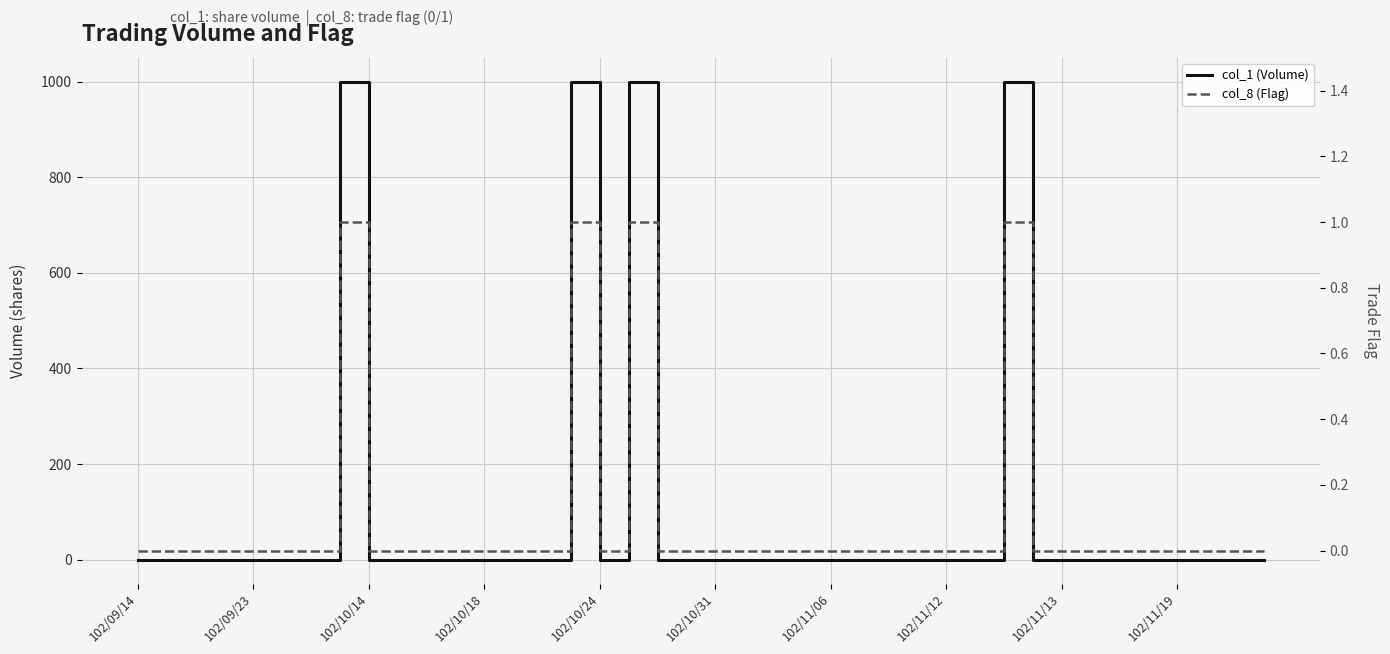

True or false: col_1 (Volume) has a value of 473 at 102/09/23.

False